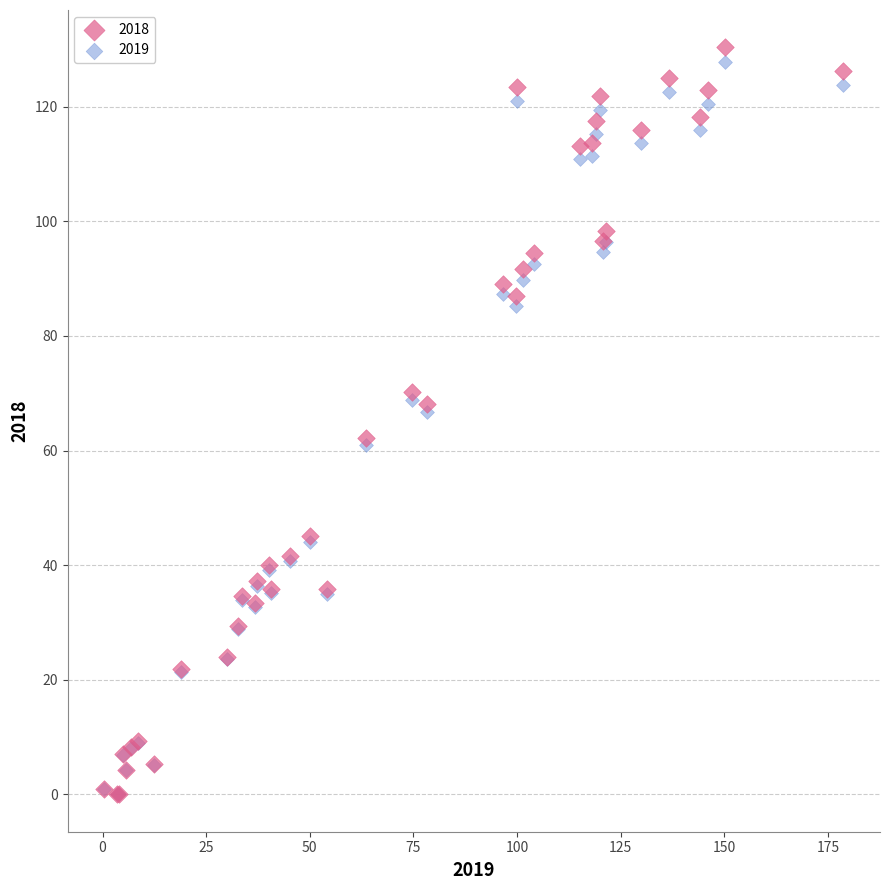

What are all the series names shown in the legend?

2018, 2019